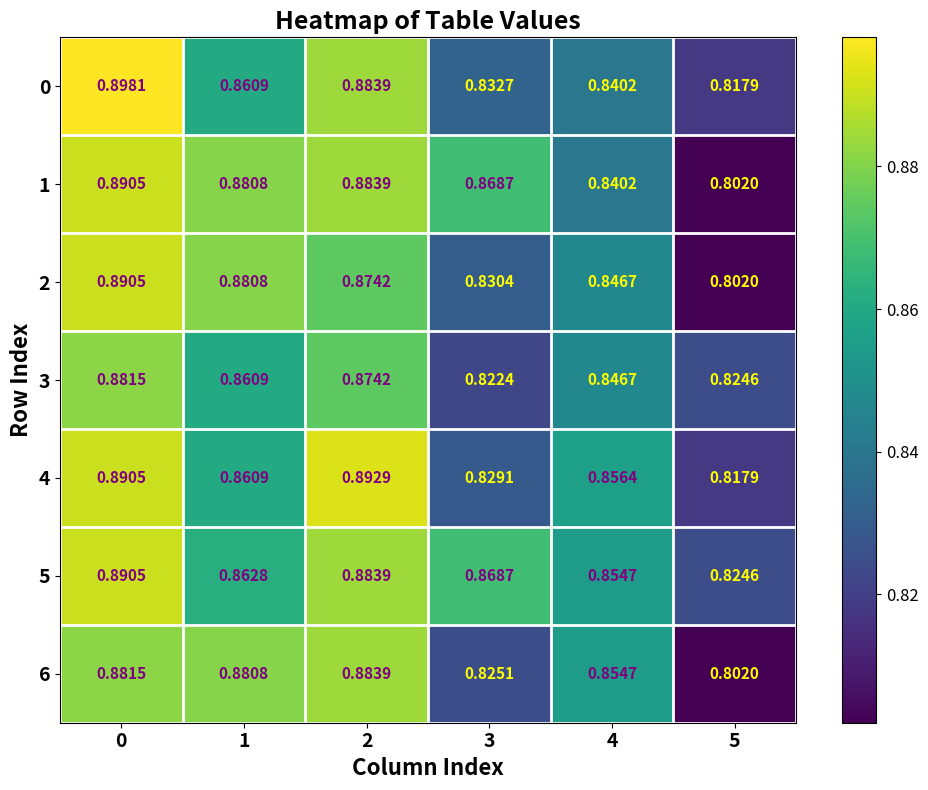

Is the value of 5 at 1 greater than the value of 6 at 0?

No